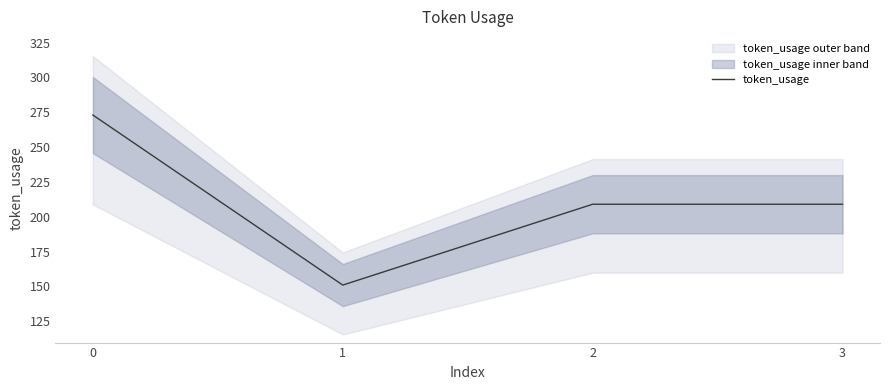

Reading right to left, transcribe all the data shown in this chart.

209	209	151	273